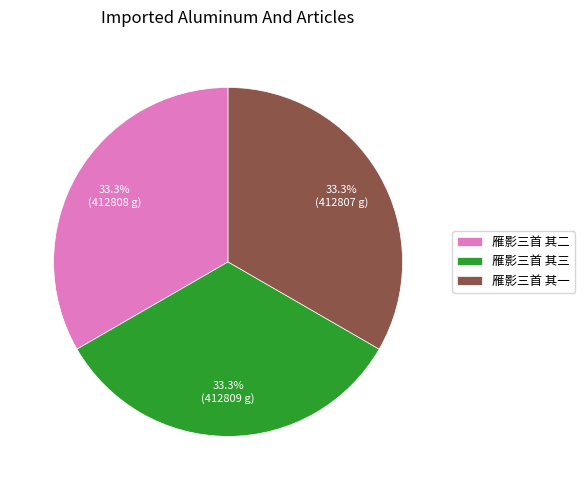

What is the ratio of the value at 雁影三首 其二 to the value at 雁影三首 其三?

1.0